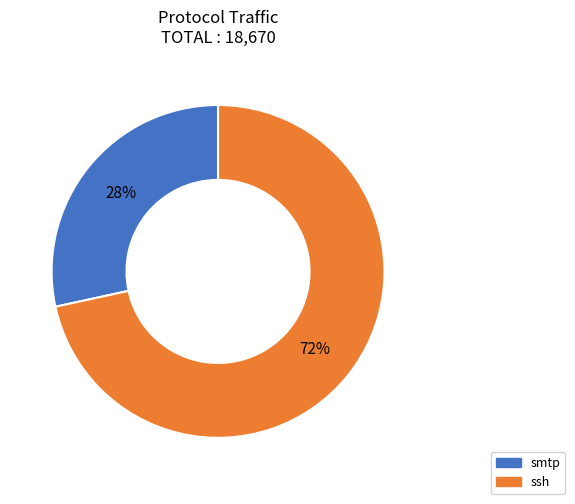

To the nearest percent, what is the average slice percentage?

50%